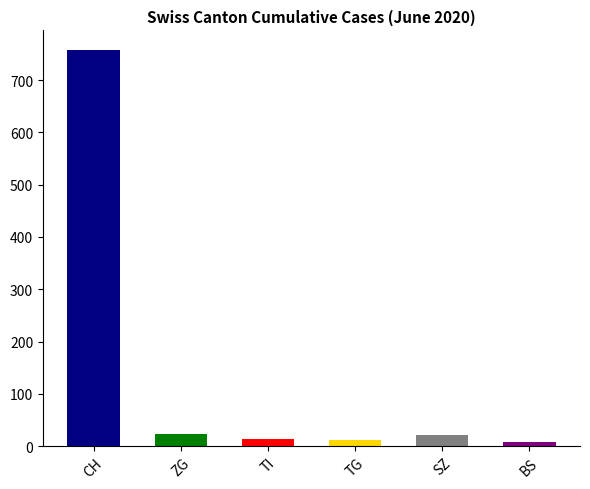

True or false: the data shows 21 at SZ.

True